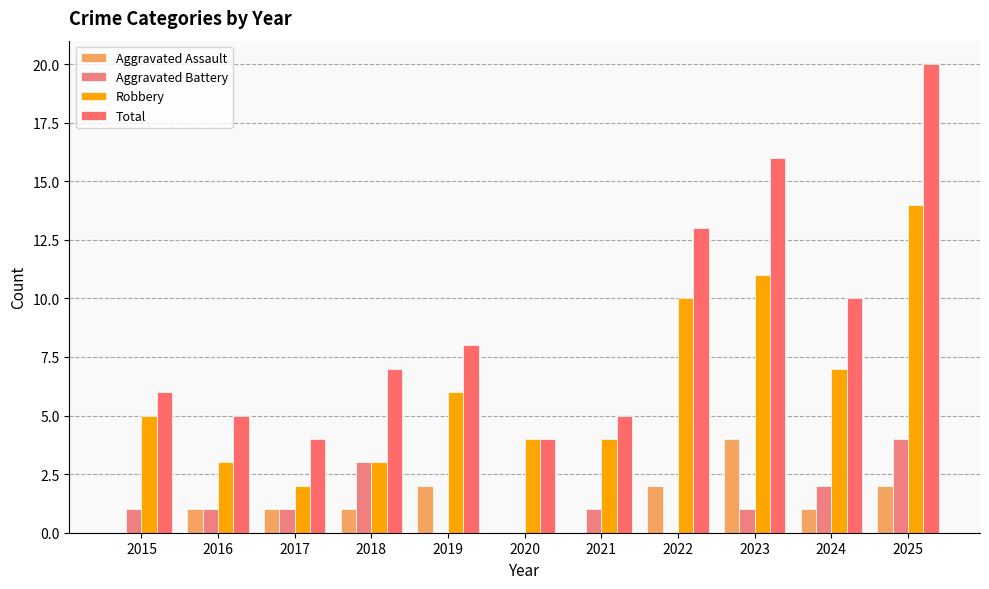

How many data points does each series have?

11